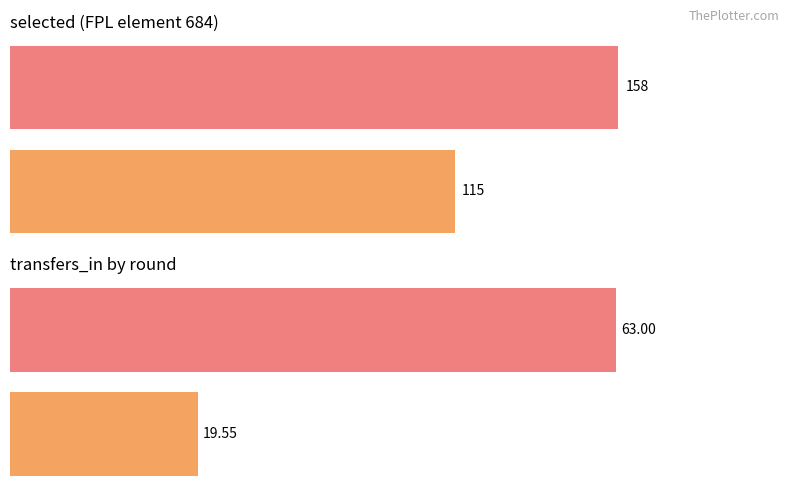

What are all the series names shown in the legend?

selected, transfers_in